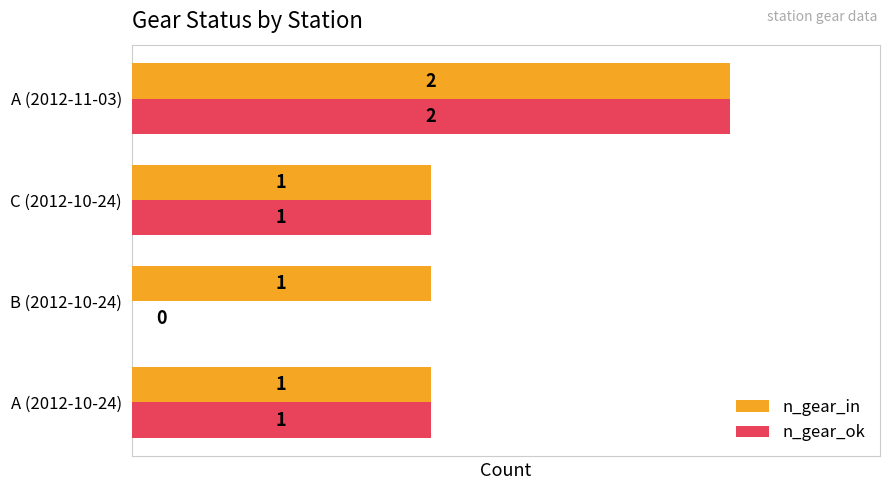

The value of n_gear_ok at B (2012-10-24) is 0. True or false?

True